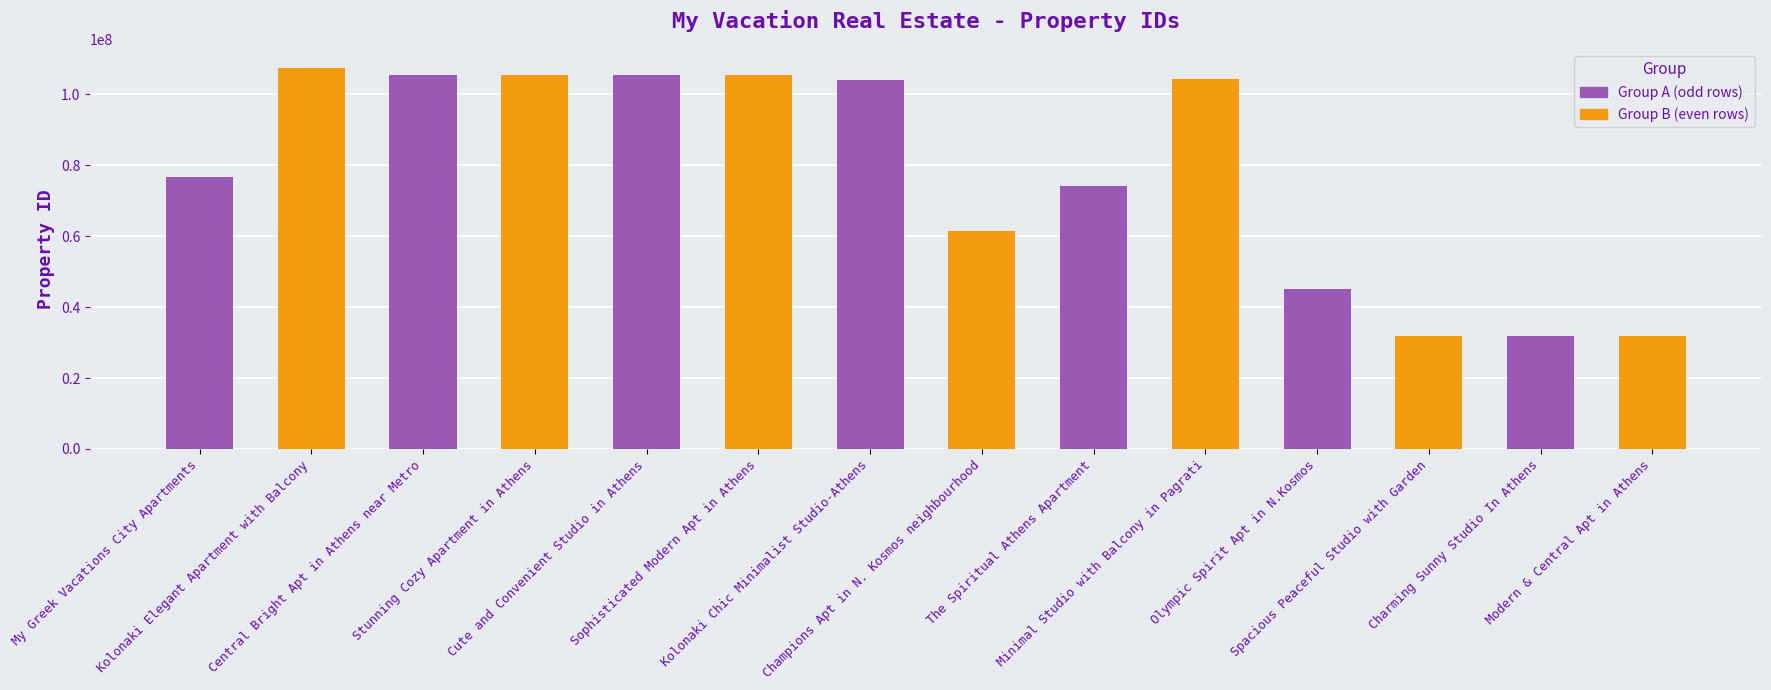

How many bars are there in each group?

2